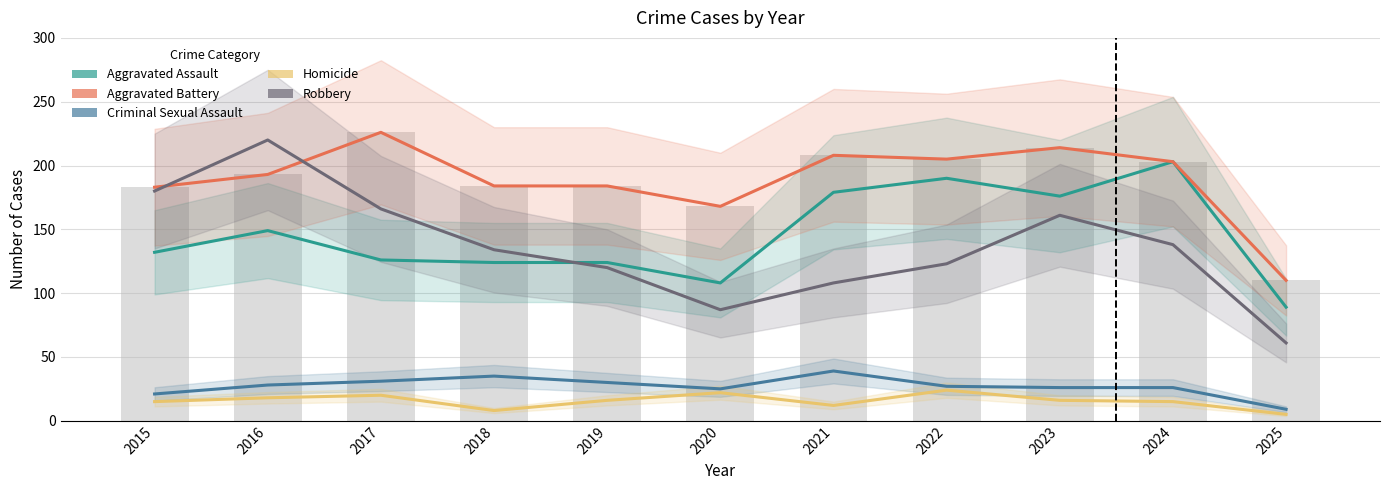

What is the total value across all series at 2023?

593